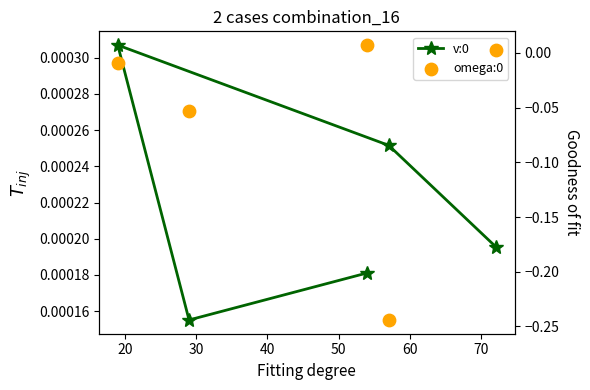

What is the total value across all series at 20?

-0.2